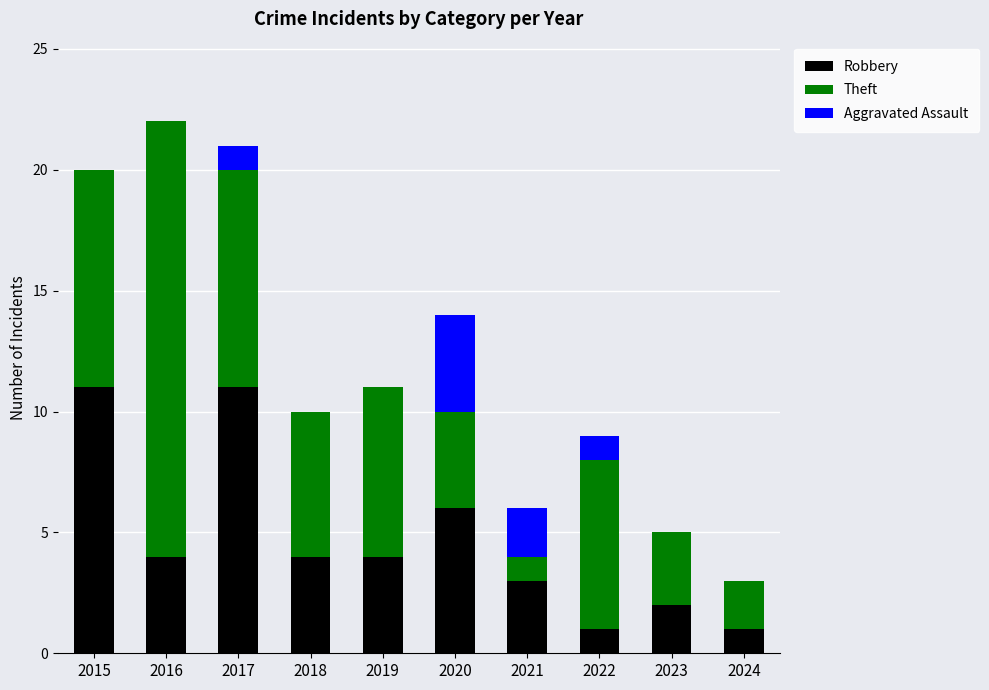

What is the total value across all series at 2024?

3